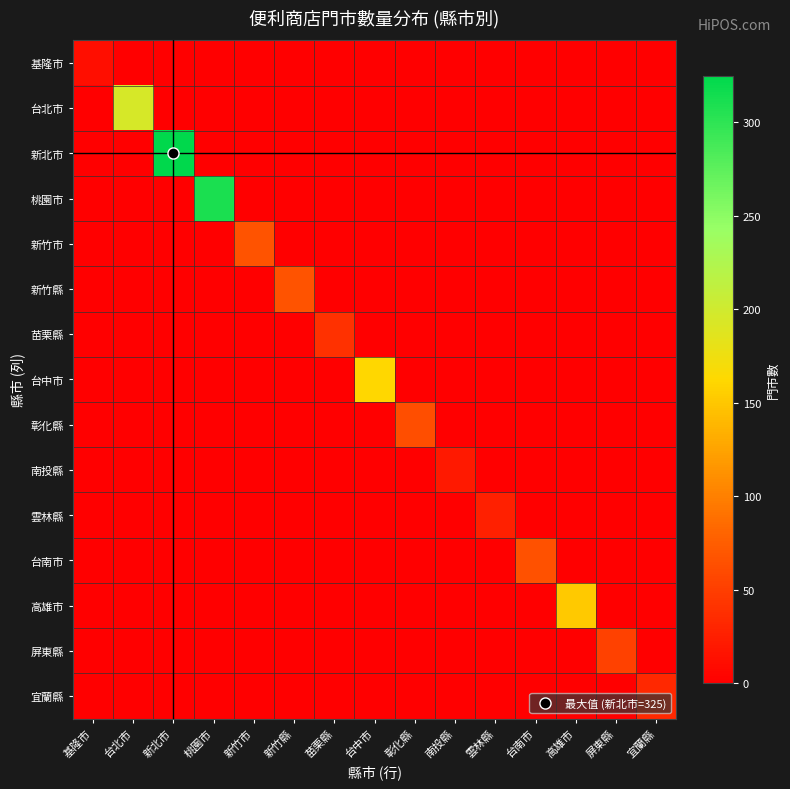

Which series changed the most between 南投縣 and 高雄市?

高雄市